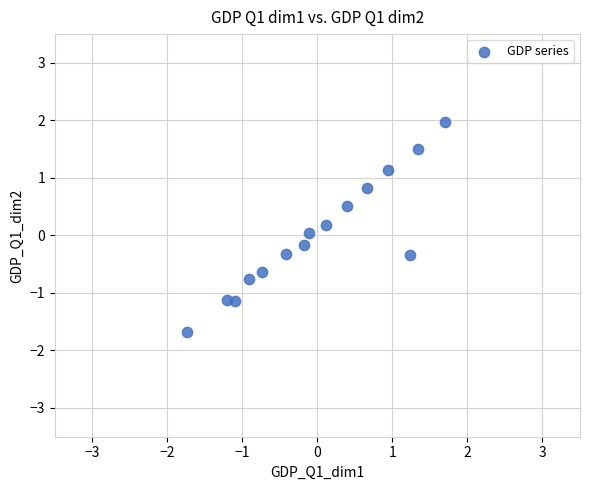

What is the range of Y values (max minus min)?

3.7